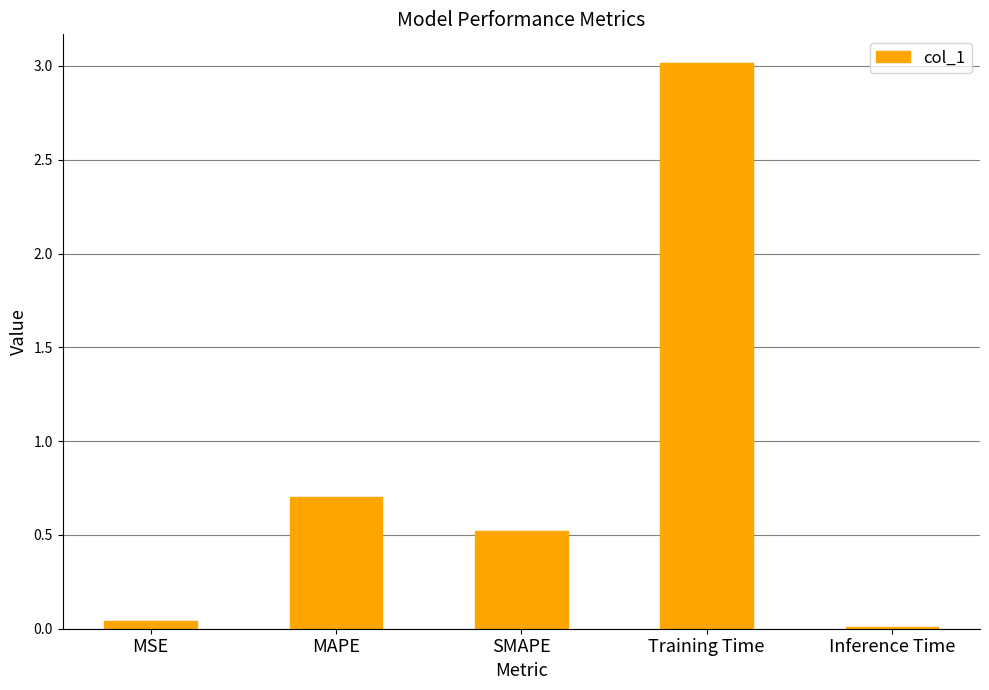

The chart shows a value of 0.7 at MAPE. True or false?

True